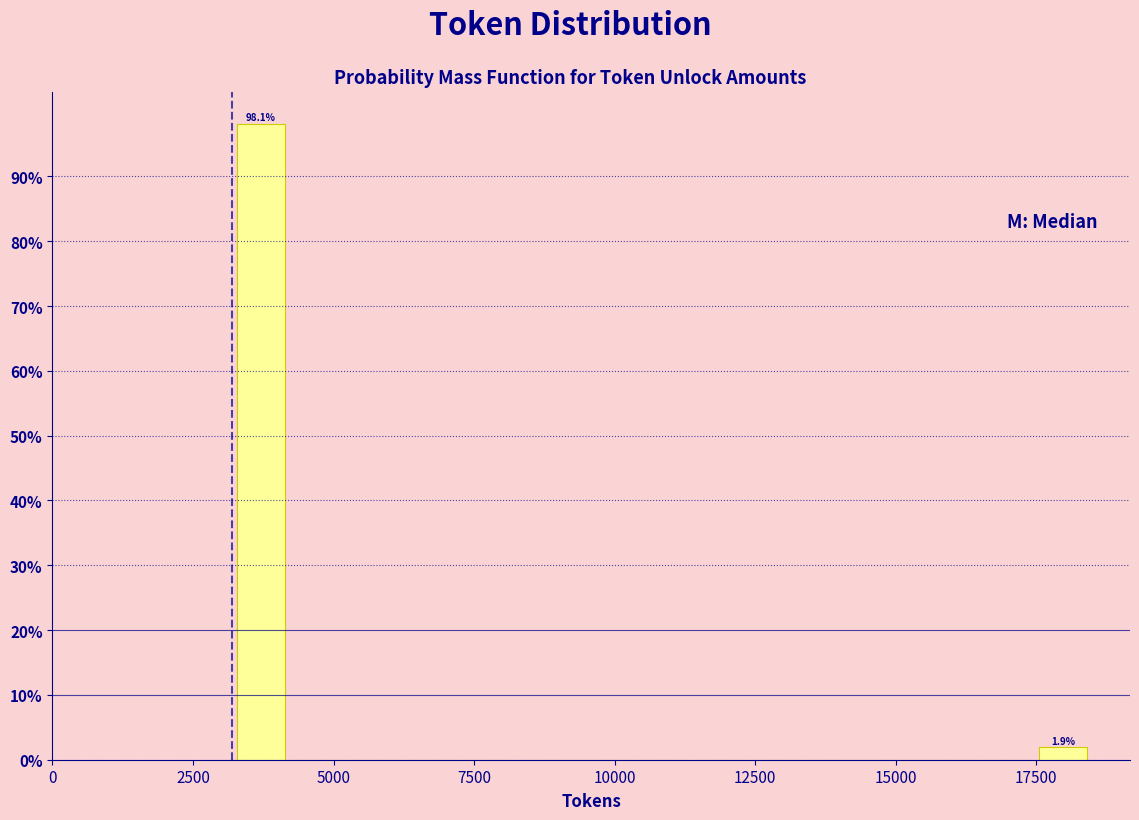

Around what value on the x-axis is the tallest bar? Give the approximate position of its centre, as read against the axis.

3500